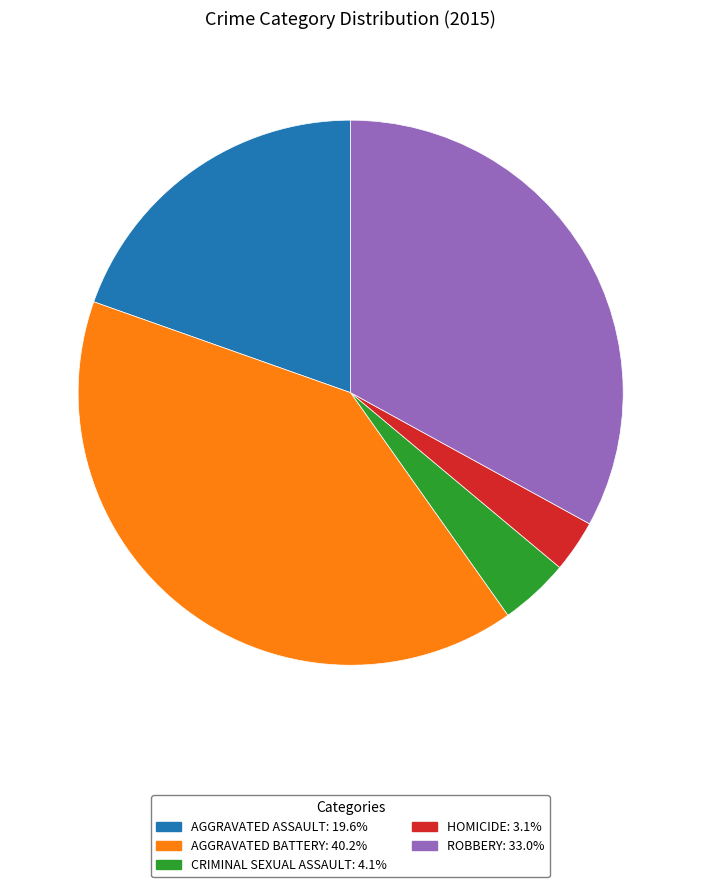

Combined, do AGGRAVATED BATTERY: 40.2% and ROBBERY: 33.0% account for over 50%?

Yes